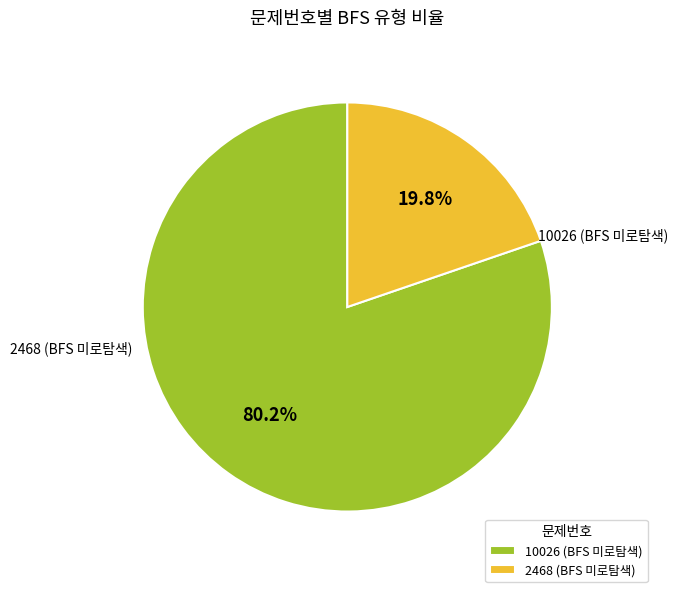

Which slice represents more than half of the pie?

10026 (BFS 미로탐색)